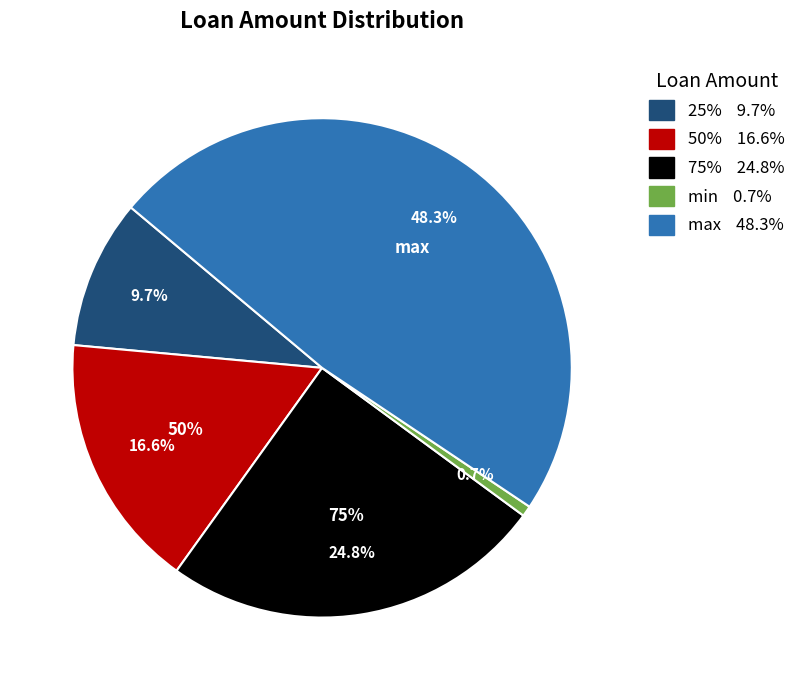

What percentage do 25% and 75% together represent?

34.5%